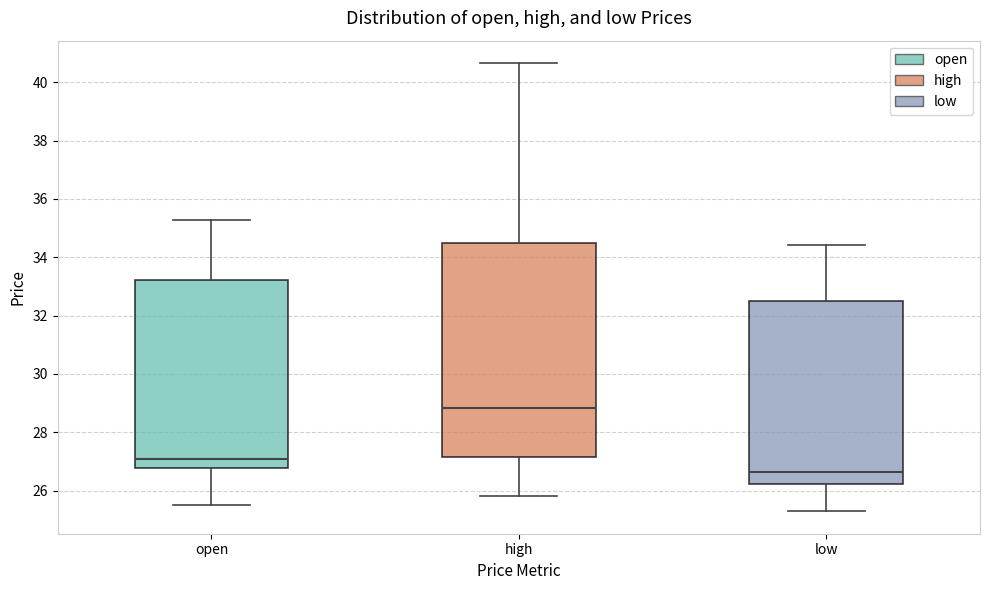

Where does the lower whisker of the box for high end on the y-axis? The values are not printed on the chart, so give them approximately, as read against the axis.

25.8